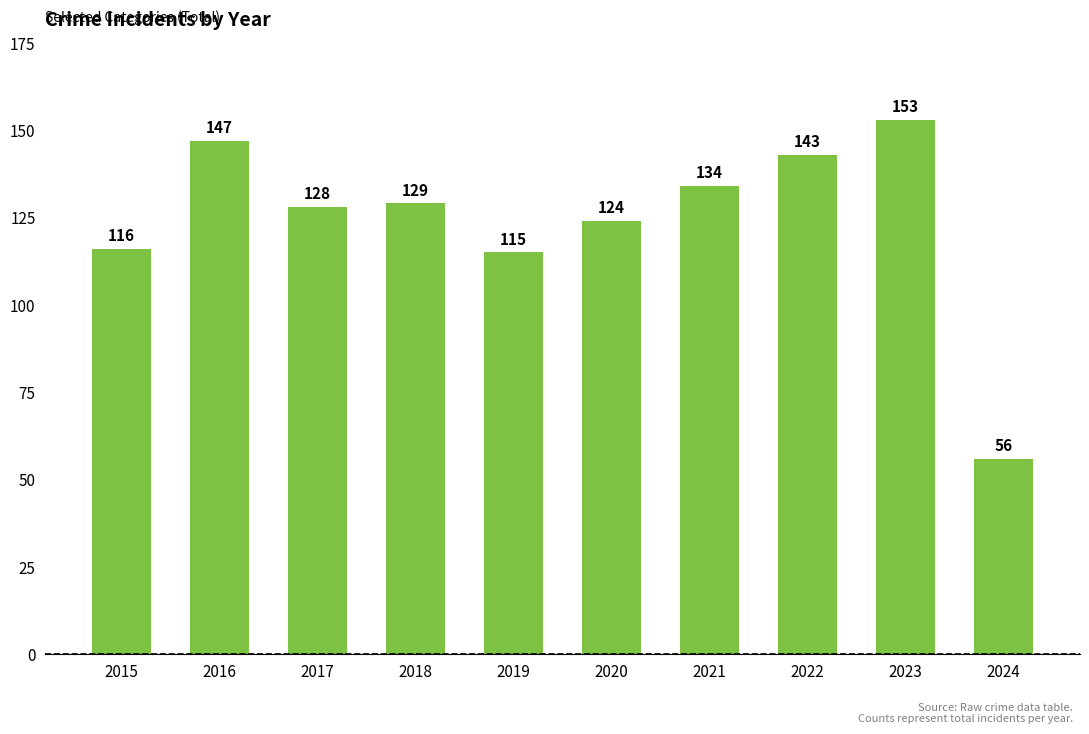

True or false: the data shows 116 at 2015.

True